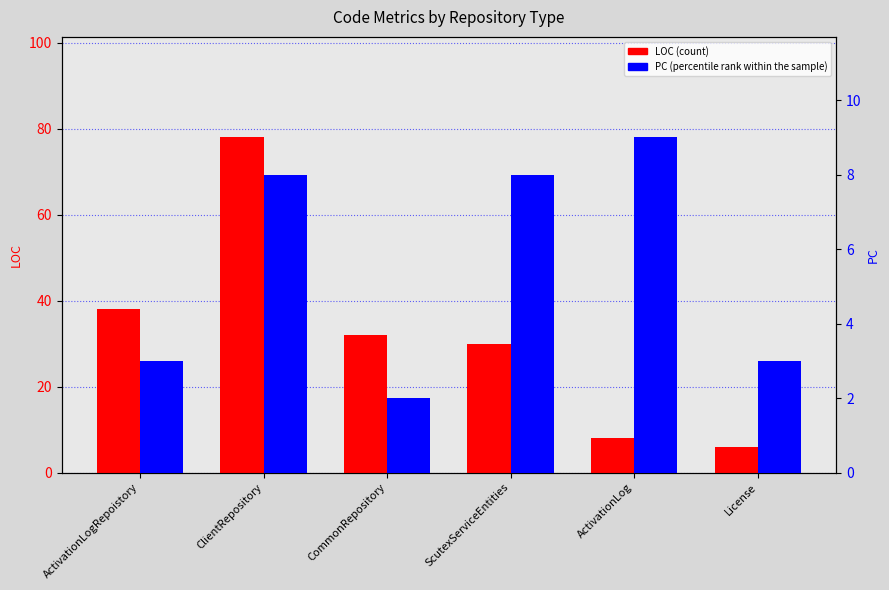

List the series in order of their overall mean, lowest first.

PC (percentile rank within the sample), LOC (count)